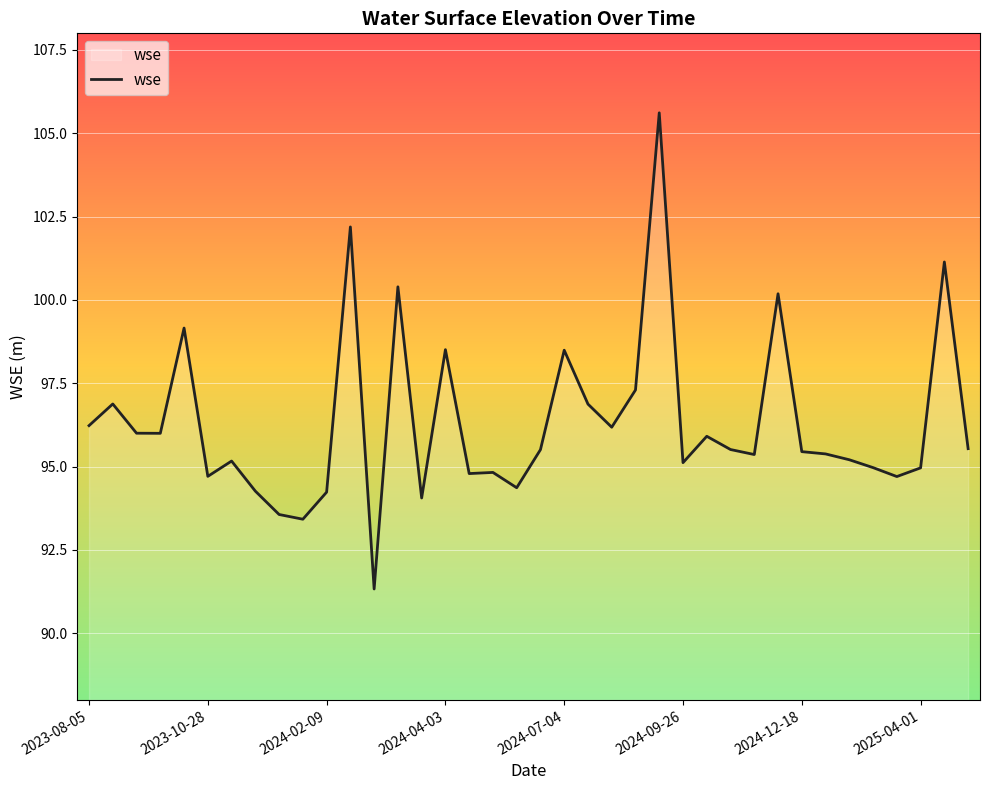

What is the difference between the maximum and minimum values?

14.3